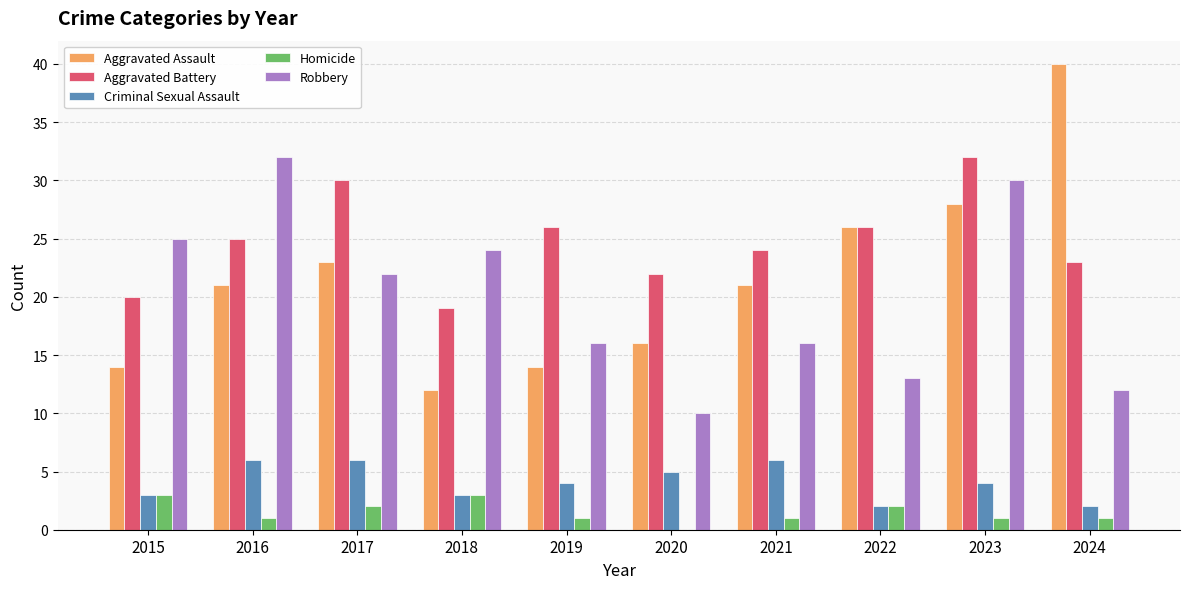

What is the total value across all series at 2021?

68